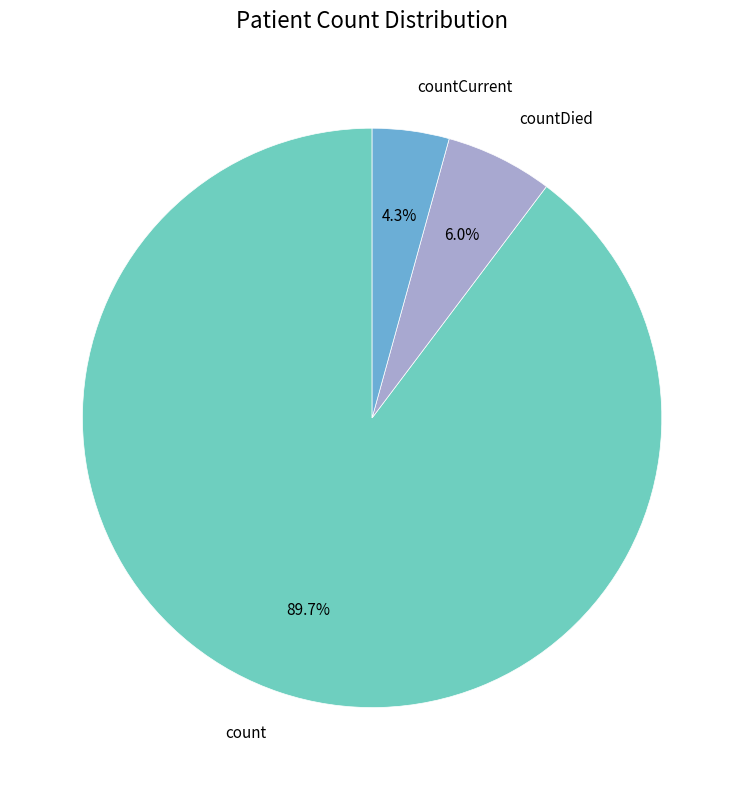

Is there a majority slice in this chart?

Yes